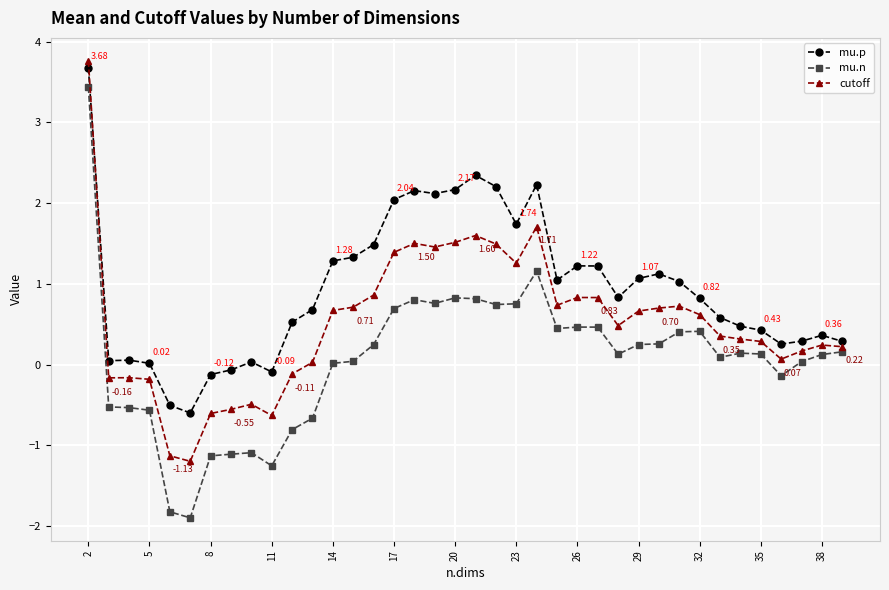

What is the average value of the mu.n series?

0.1